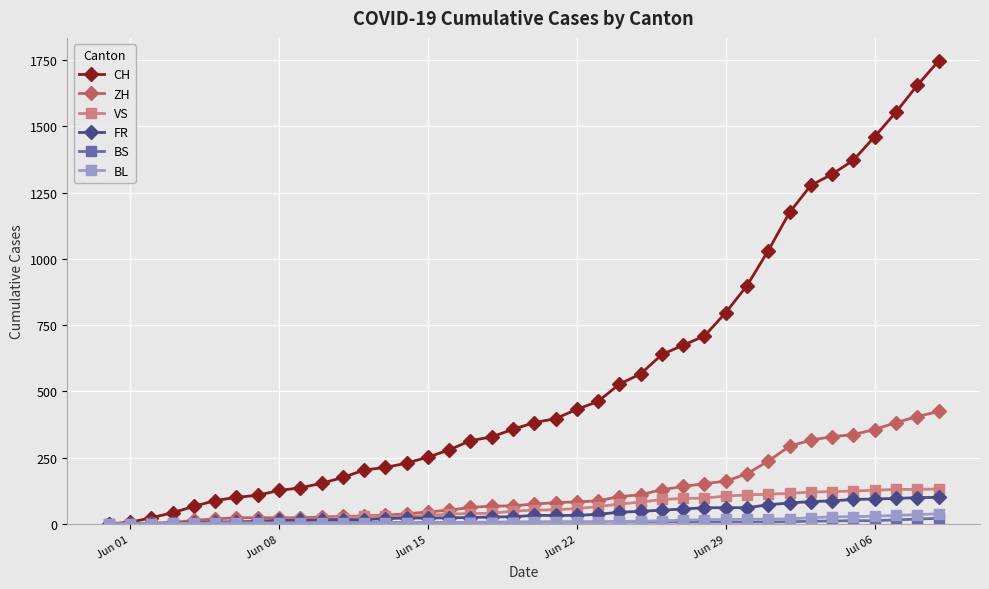

What is the maximum value shown in the chart?

1746